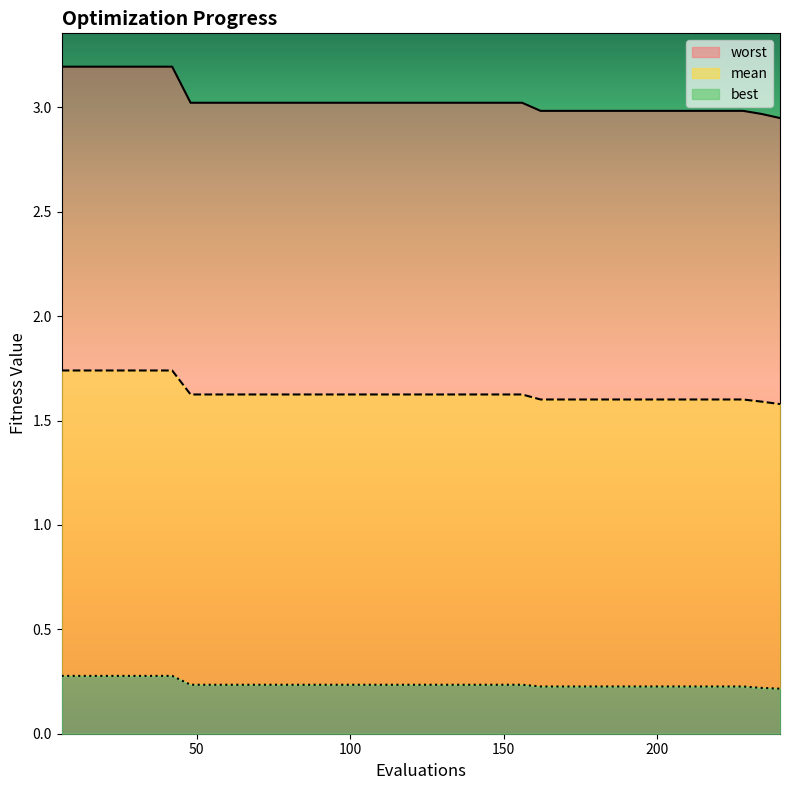

How many lines are shown in the chart?

3